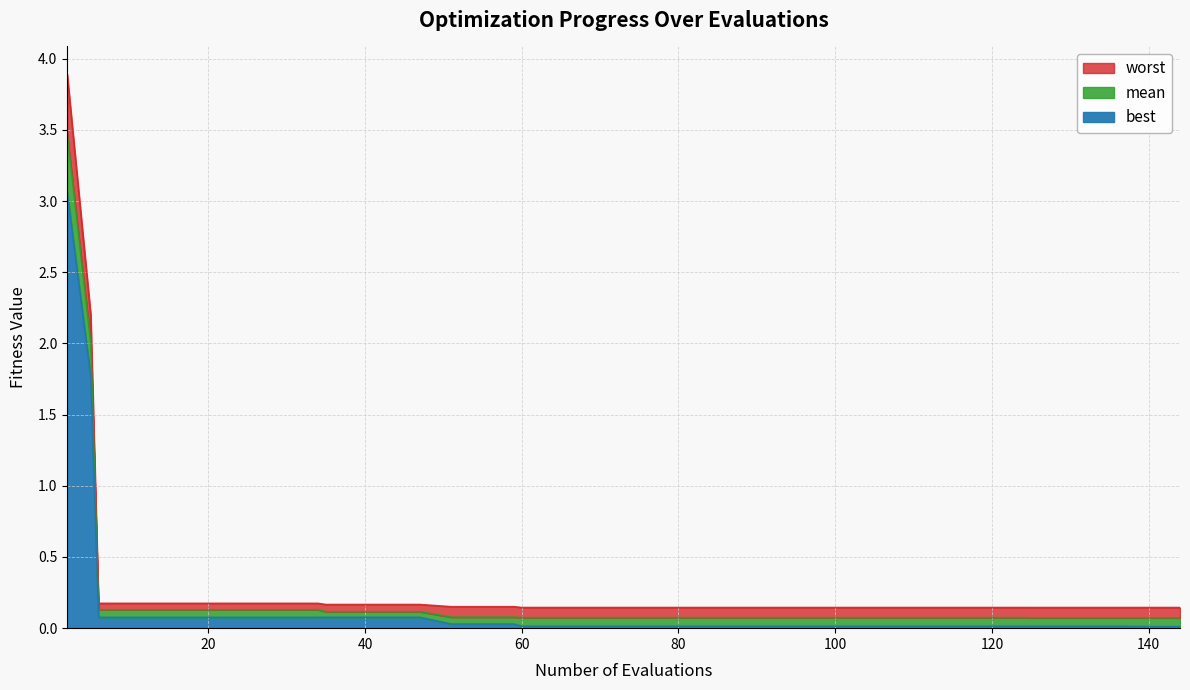

Reading left to right, what are all the values shown in this chart?

best: 3.1	1.8	0.1	0.1	0.1	0.1	0.1	0.1	0.1	0.1	0.1	0.1	0.1	0.1	0.0	0.0	0.0	0.0	0.0	0.0	0.0	0.0	0.0	0.0	0.0	0.0	0.0	0.0	0.0	0.0	0.0	0.0	0.0	0.0	0.0	0.0	0.0	0.0	0.0	0.0
mean: 3.5	2.0	0.1	0.1	0.1	0.1	0.1	0.1	0.1	0.1	0.1	0.1	0.1	0.1	0.1	0.1	0.1	0.1	0.1	0.1	0.1	0.1	0.1	0.1	0.1	0.1	0.1	0.1	0.1	0.1	0.1	0.1	0.1	0.1	0.1	0.1	0.1	0.1	0.1	0.1
worst: 3.9	2.2	0.2	0.2	0.2	0.2	0.2	0.2	0.2	0.2	0.2	0.2	0.2	0.2	0.2	0.2	0.2	0.1	0.1	0.1	0.1	0.1	0.1	0.1	0.1	0.1	0.1	0.1	0.1	0.1	0.1	0.1	0.1	0.1	0.1	0.1	0.1	0.1	0.1	0.1